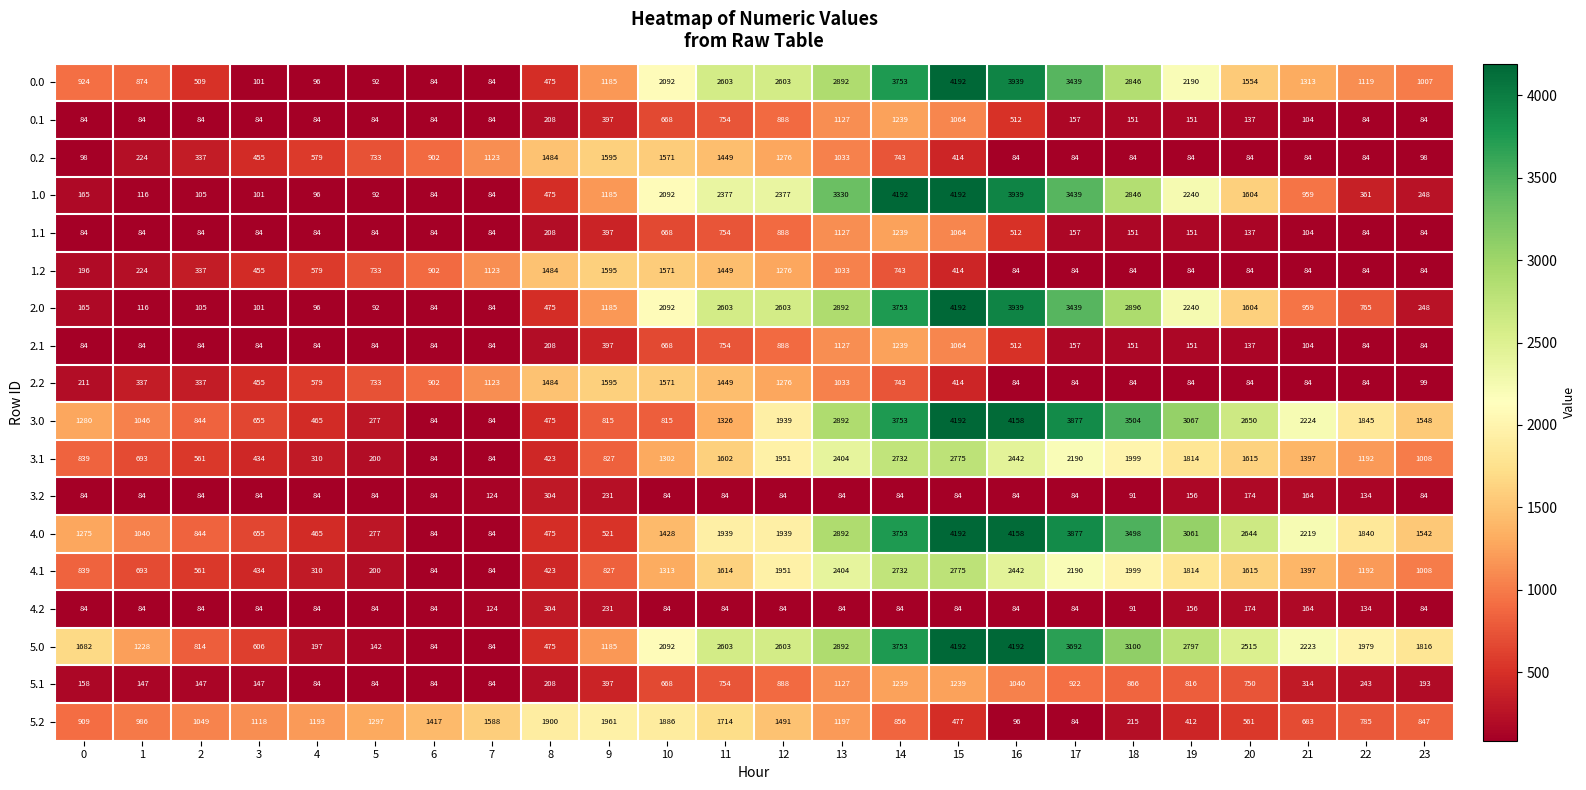

The value of 2.2 at 13 is 1033. True or false?

True